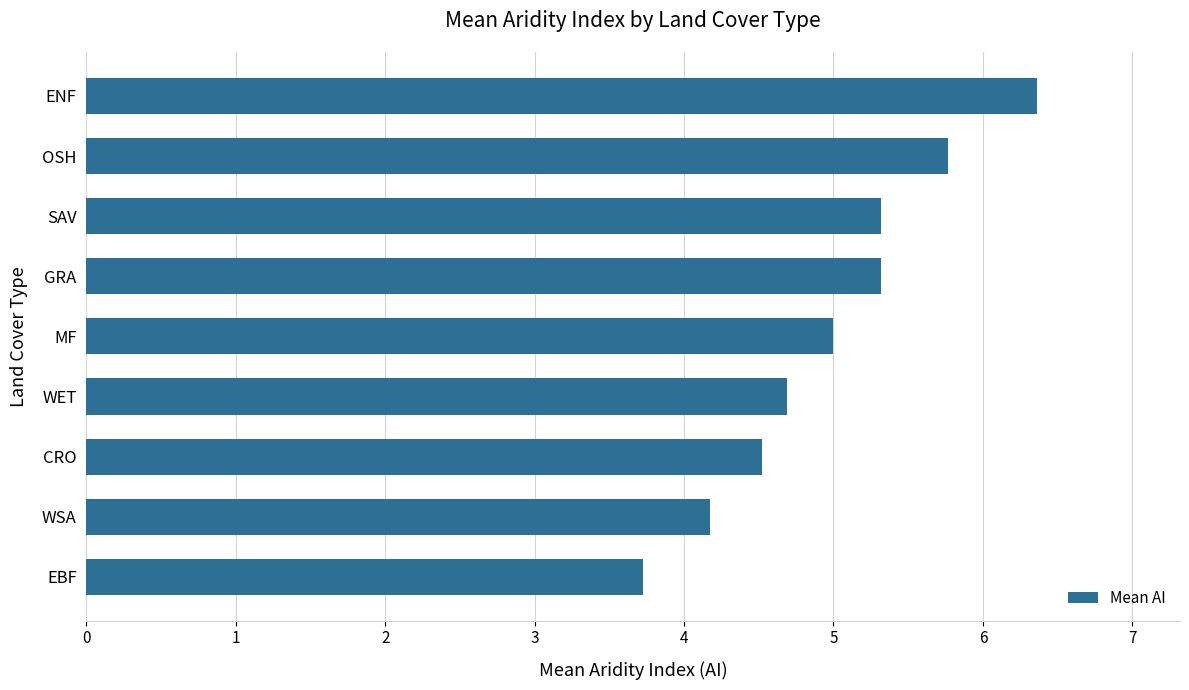

True or false: the data shows 5.3 at SAV.

True